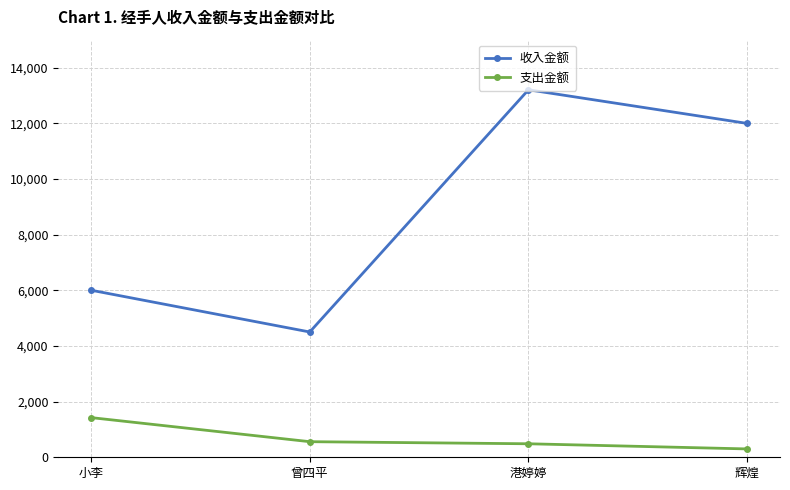

What is the label of the 4th point from the left?

辉煌